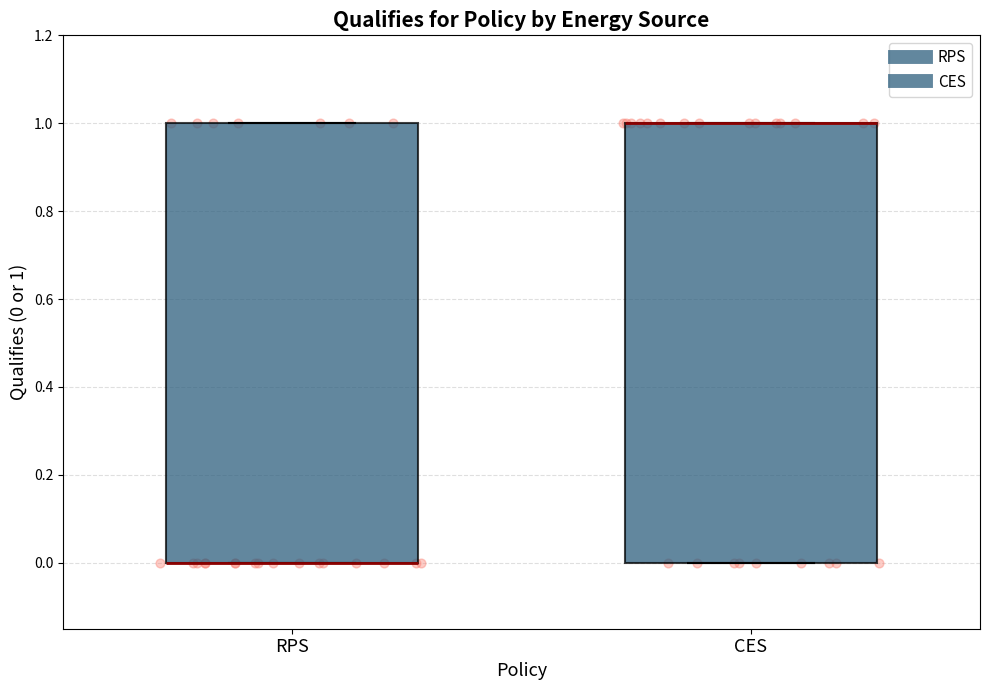

Reading left to right, read every box against the y-axis: the position of its median line, the range the box covers, and the ends of its whiskers. The values are not printed on the chart, so give them approximately, as read against the axis.

RPS: median 0 (drawn on the box's lower edge), box 0 to 1, whiskers 0 to 1
CES: median 1 (drawn on the box's upper edge), box 0 to 1, whiskers 0 to 1